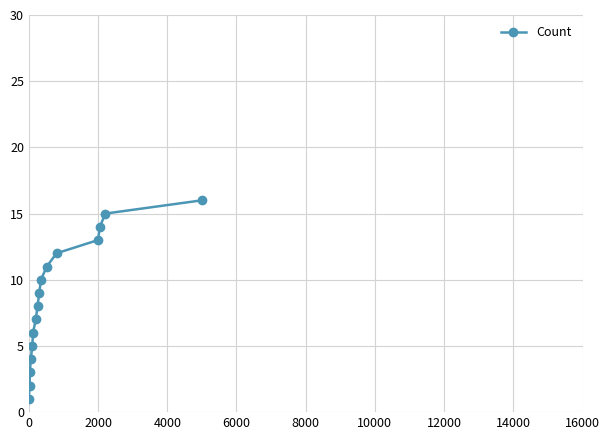

What is the difference between the maximum and minimum values?

15